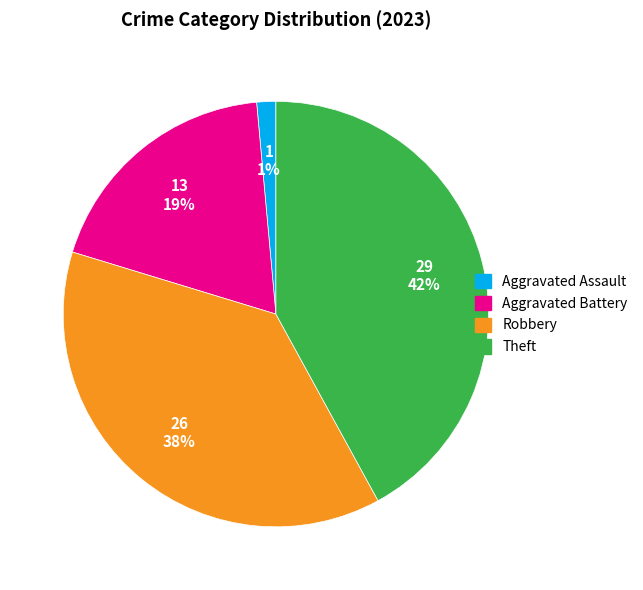

Between Aggravated Battery and Theft, which is larger?

Theft